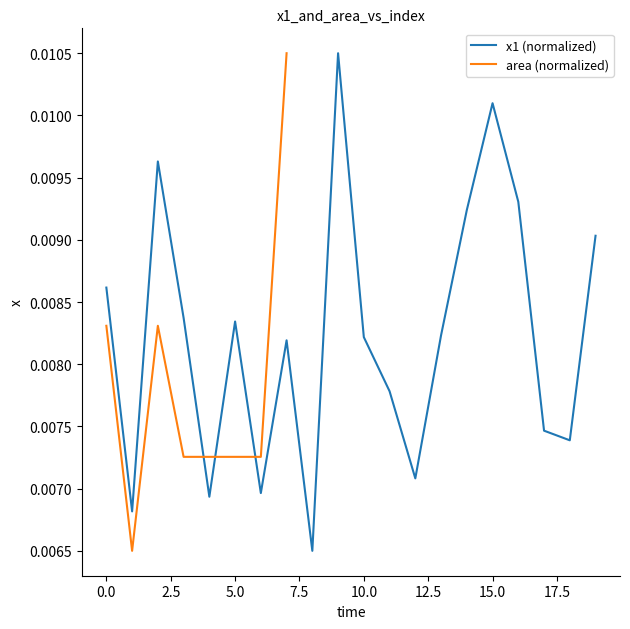

Rank the categories by value from lowest to highest.

8, 1, 4, 6, 12, 18, 17, 11, 7, 10, 13, 5, 3, 0, 19, 14, 16, 2, 15, 9